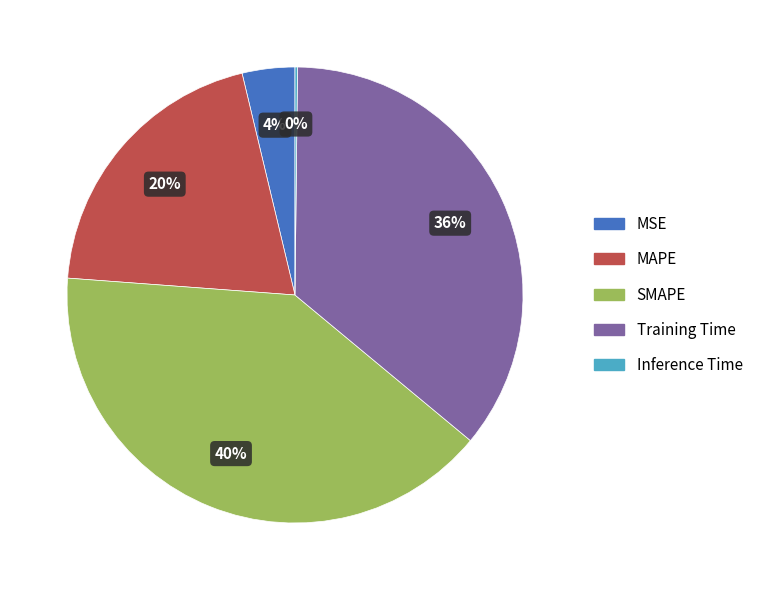

To the nearest percent, what percentage of the pie is MAPE?

20%